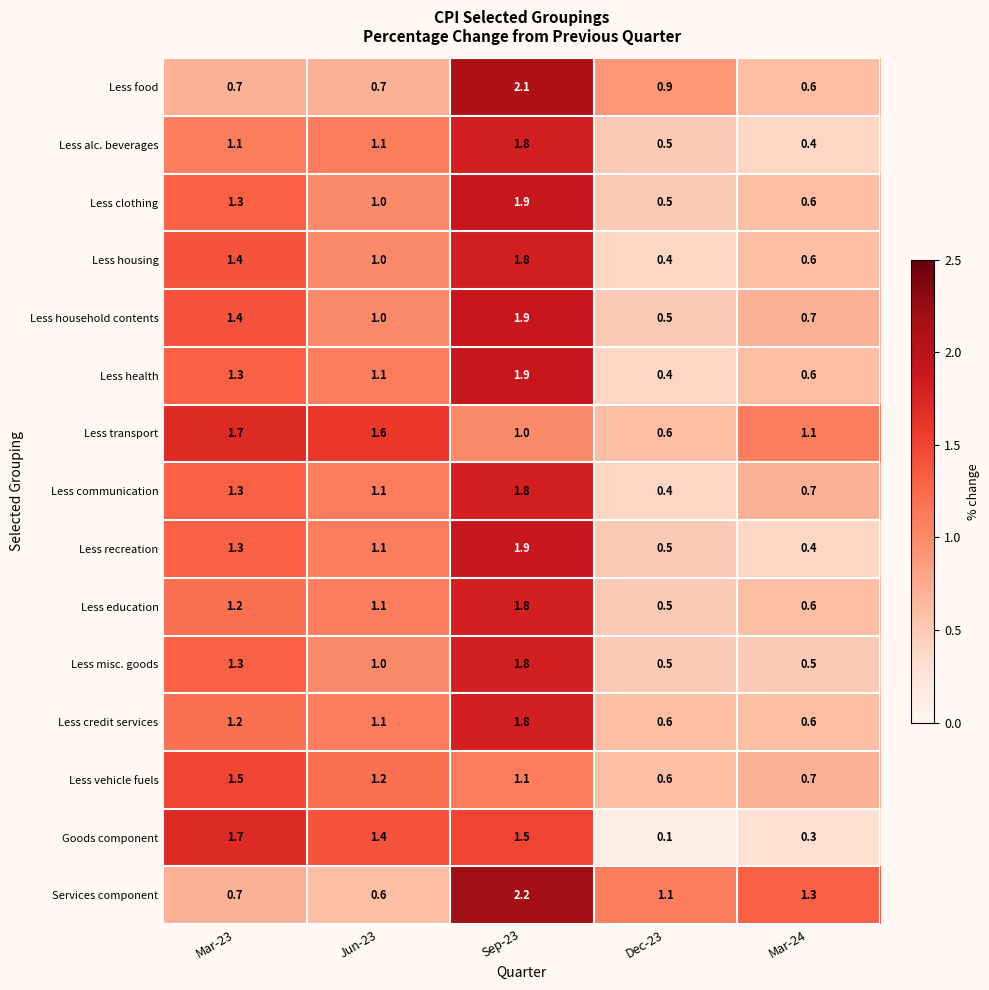

What is the total value across all series at Mar-24?

9.7